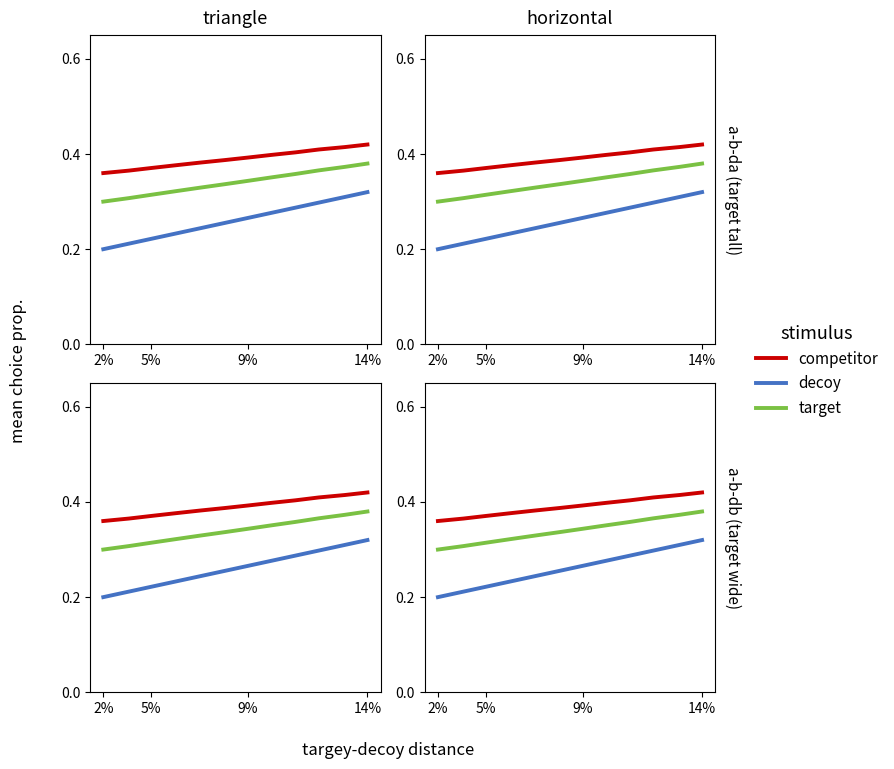

What are all the series names shown in the legend?

competitor, decoy, target